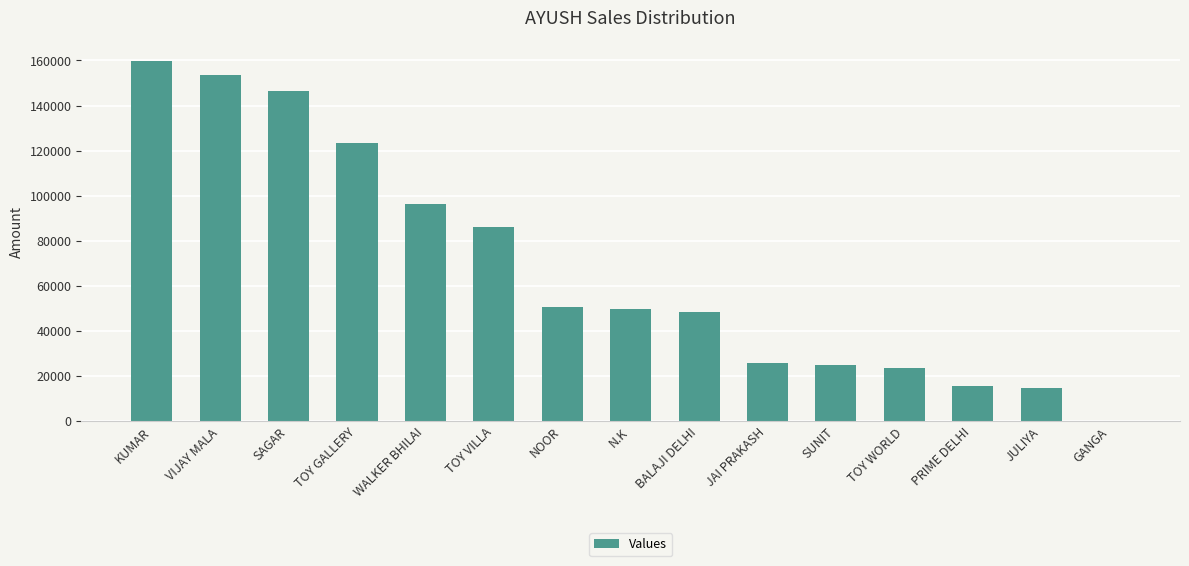

What is the change in value from NOOR to PRIME DELHI?

-35094